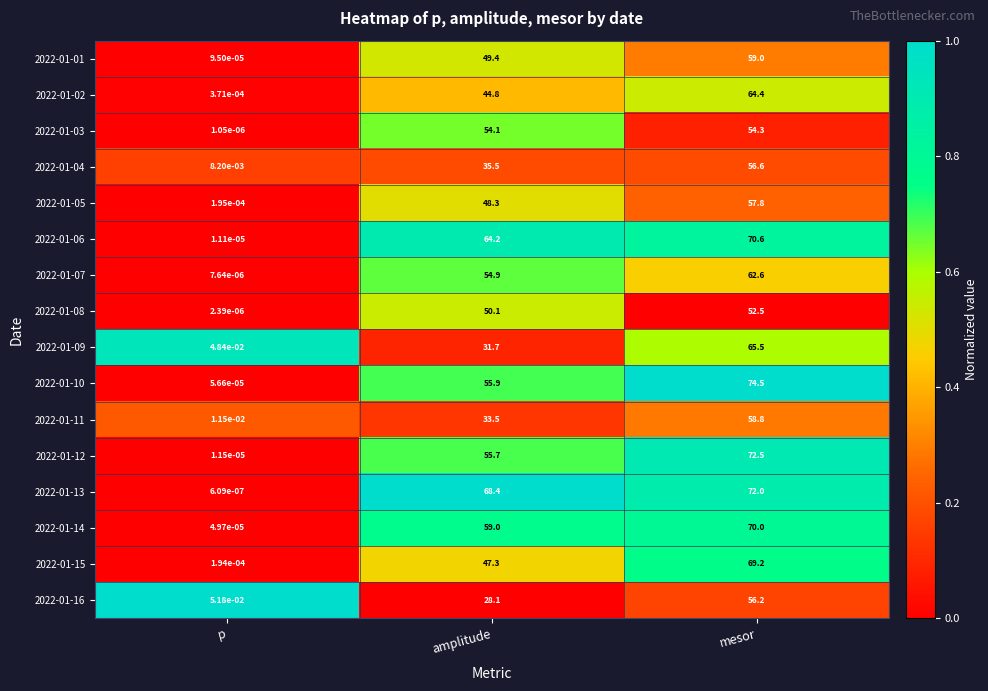

Is it true that 2022-01-14 equals 77.3 at amplitude?

False